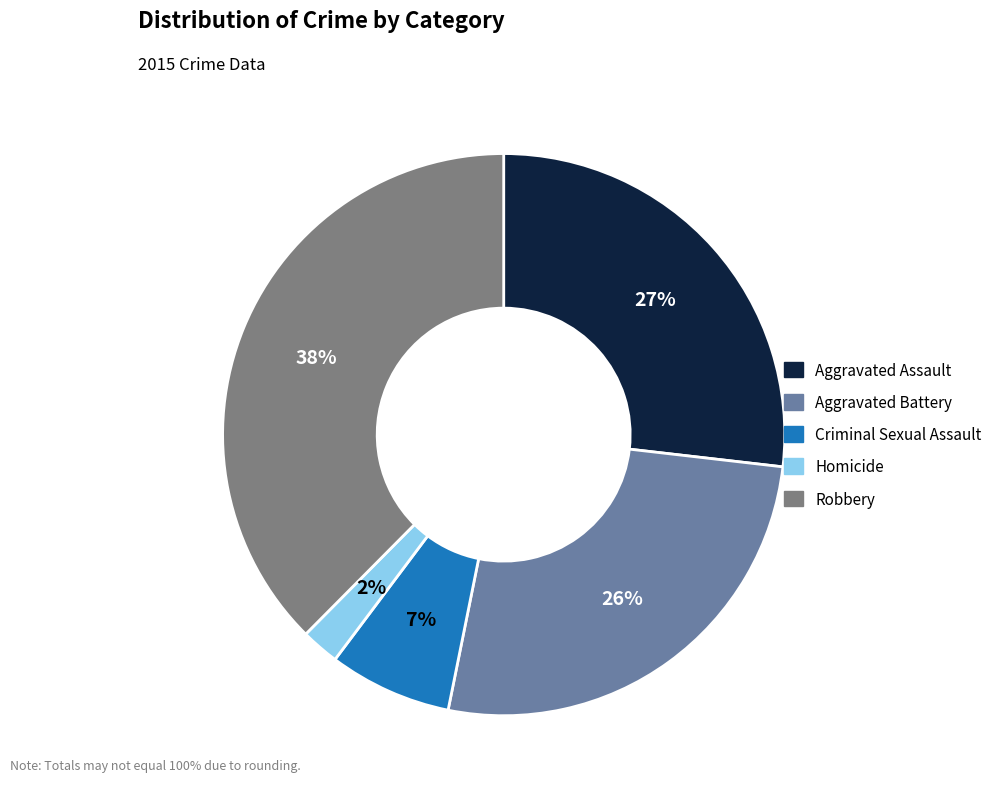

Approximately how many times larger is the value at Aggravated Battery compared to Criminal Sexual Assault?

3.7